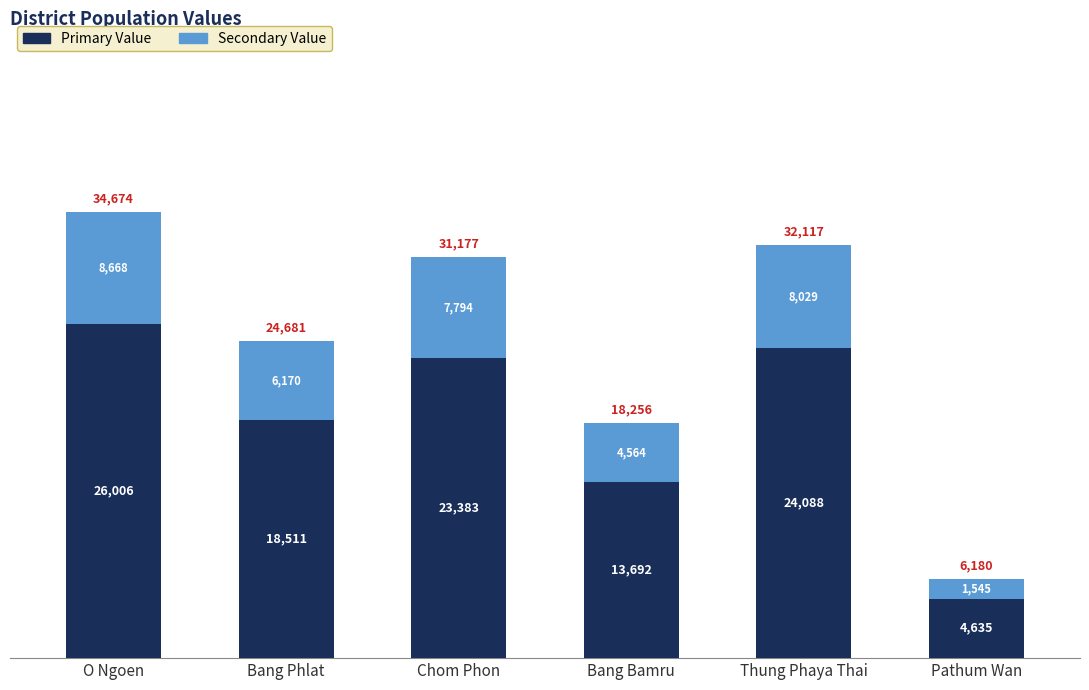

What is the total value across all series at O Ngoen?

34674.0